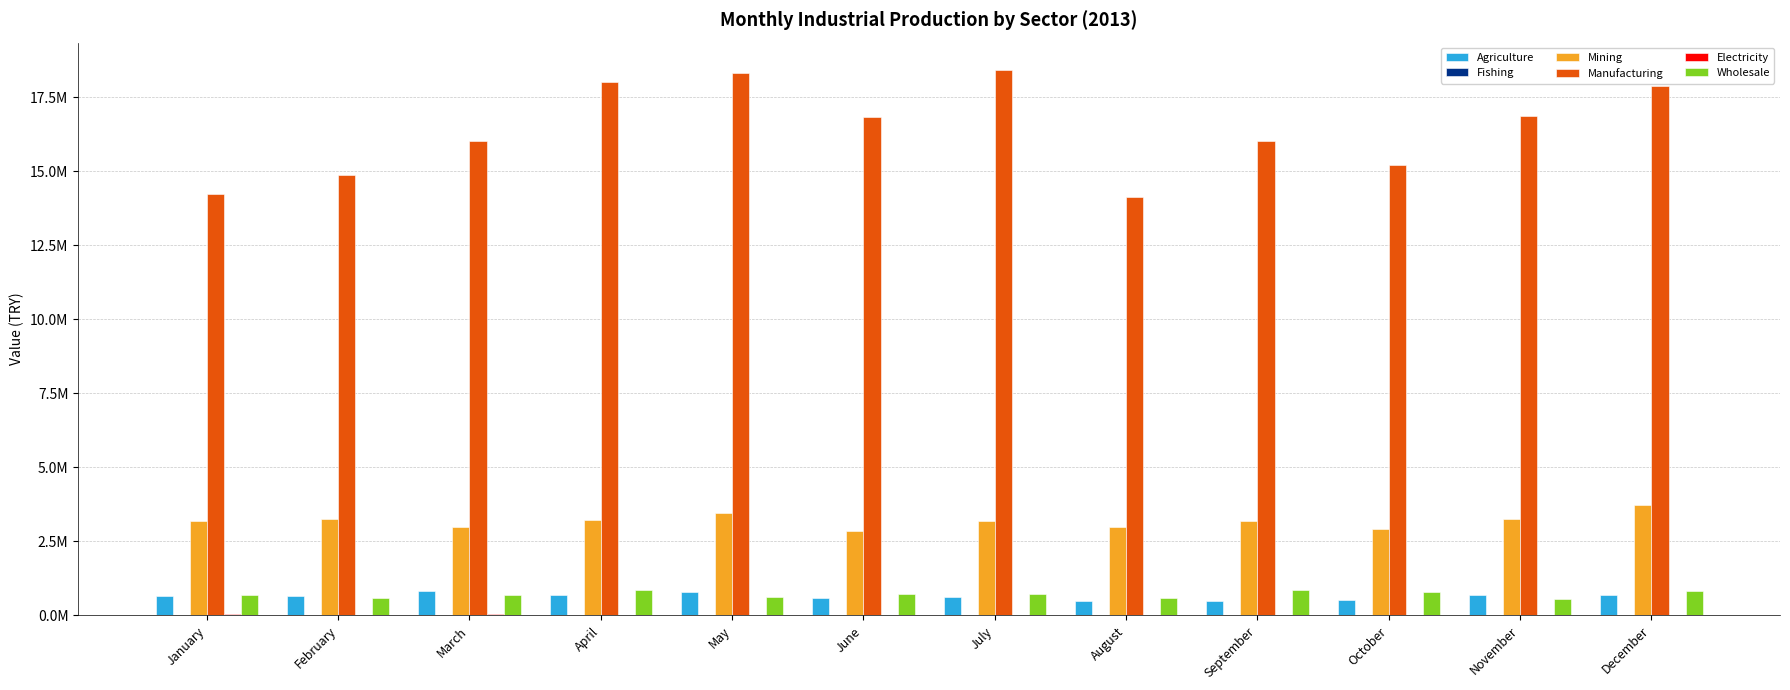

List the series in order of their peak value, lowest first.

Fishing, Electricity, Agriculture, Wholesale, Mining, Manufacturing